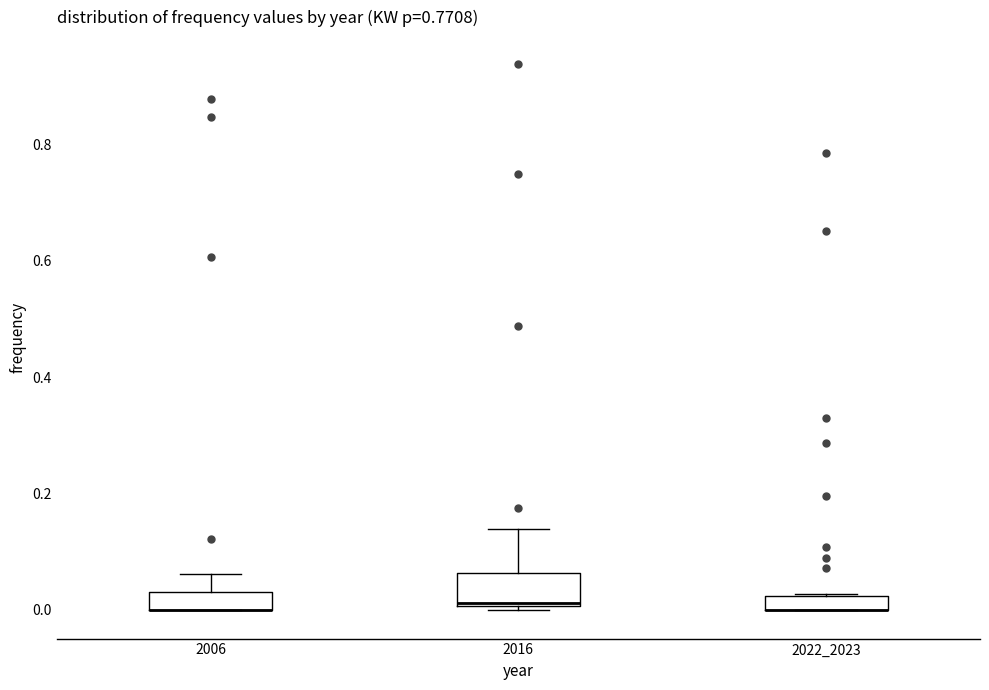

Comparing the boxes themselves (not the whiskers), which one is the tallest?

2016